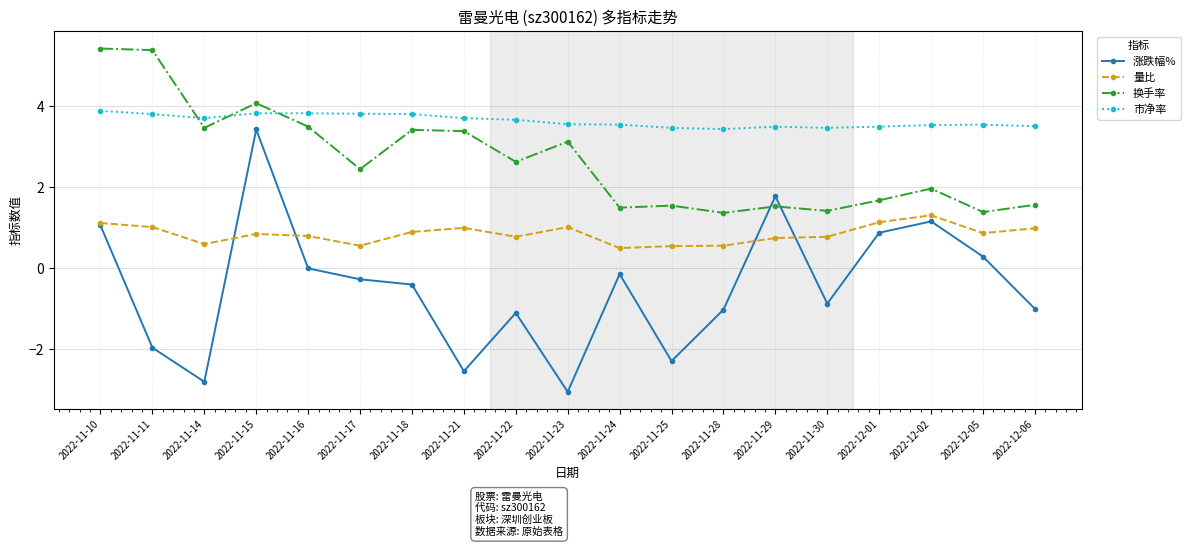

How many lines are shown in the chart?

4